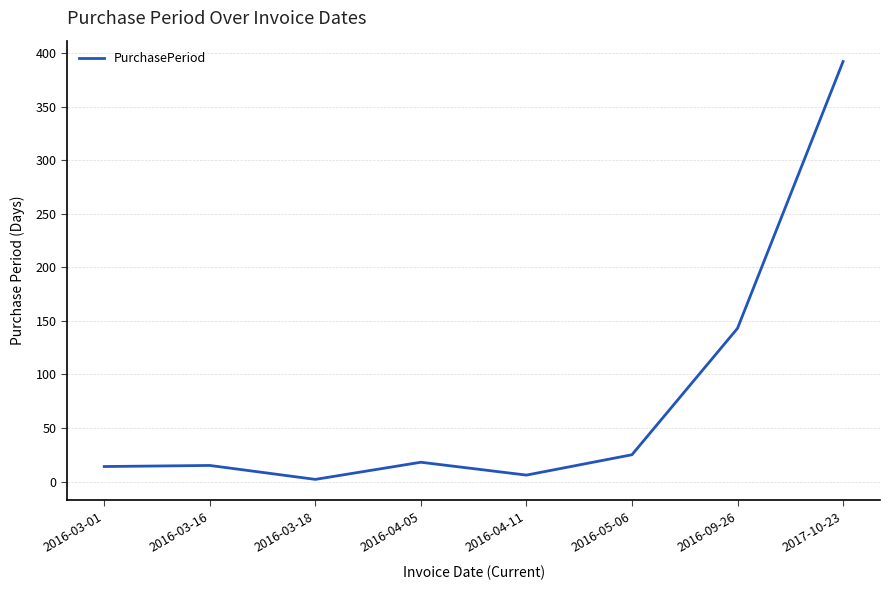

Which has a higher value, 2016-03-16 or 2016-05-06?

2016-05-06